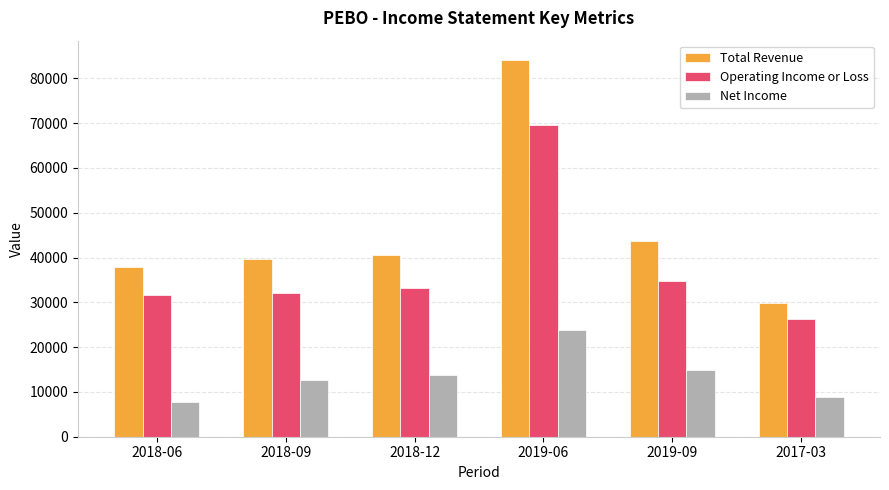

Which series has the largest total across all categories?

Total Revenue